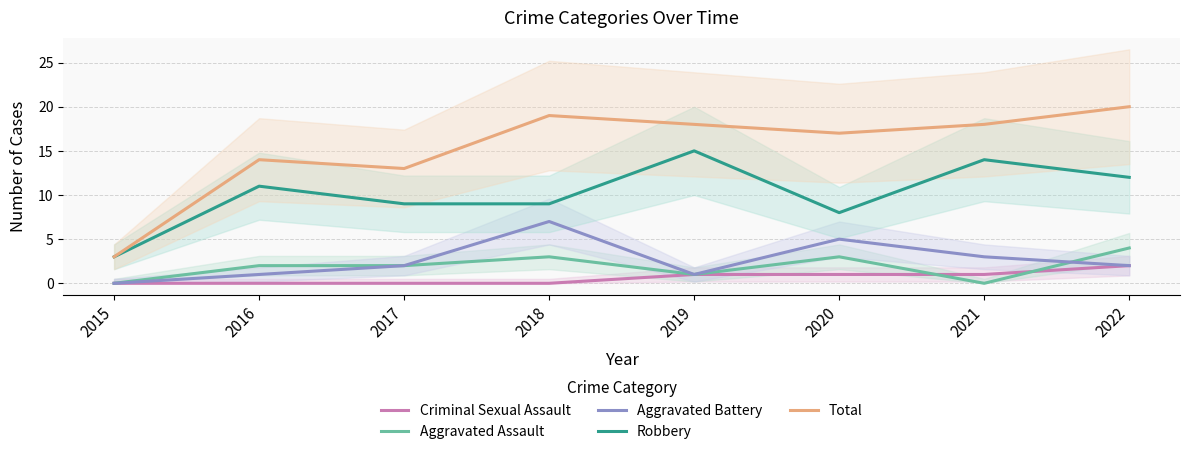

True or false: Aggravated Battery has more than 2 interior local peaks.

False